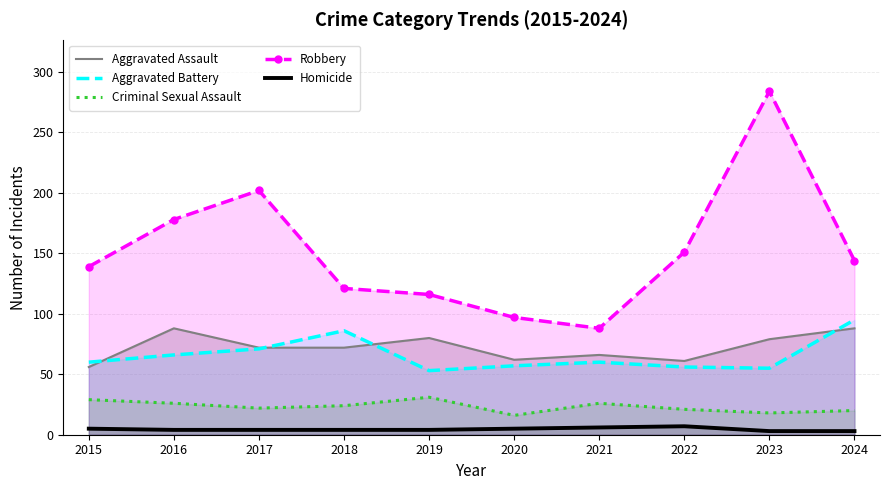

Where does the Criminal Sexual Assault series first go above 24?

2015